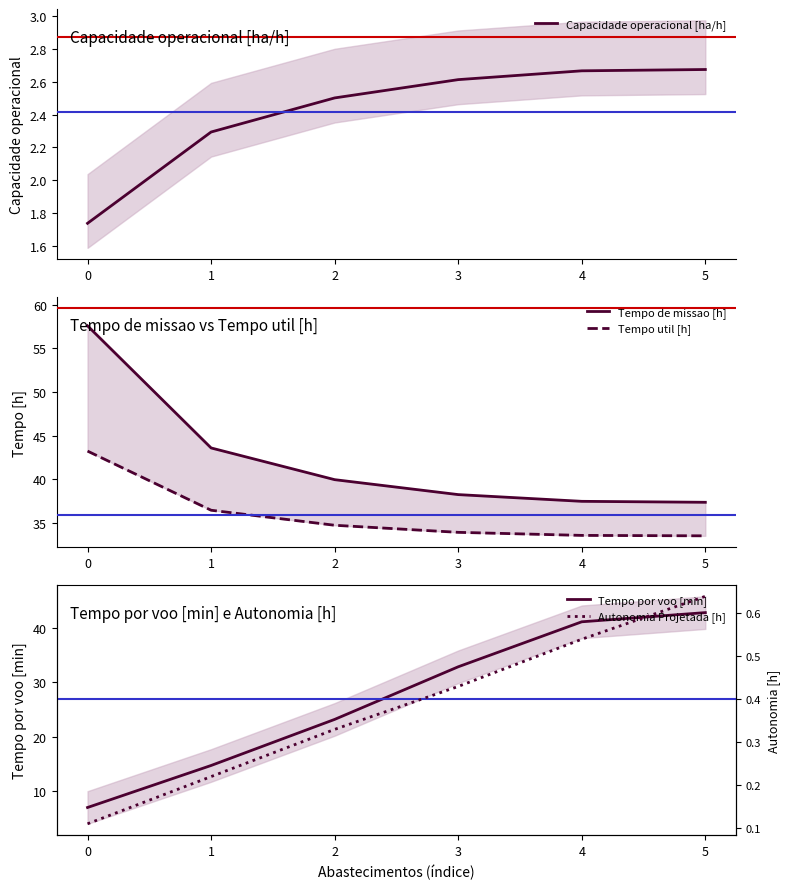

The Capacidade operacional [ha/h] series shows 1.1 at 0. True or false?

False